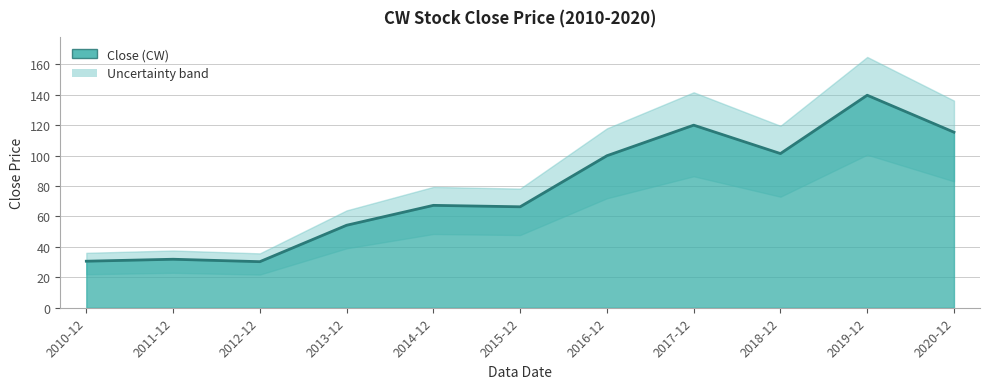

List the labels in order of value, smallest first.

2012-12, 2010-12, 2011-12, 2013-12, 2015-12, 2014-12, 2016-12, 2018-12, 2020-12, 2017-12, 2019-12